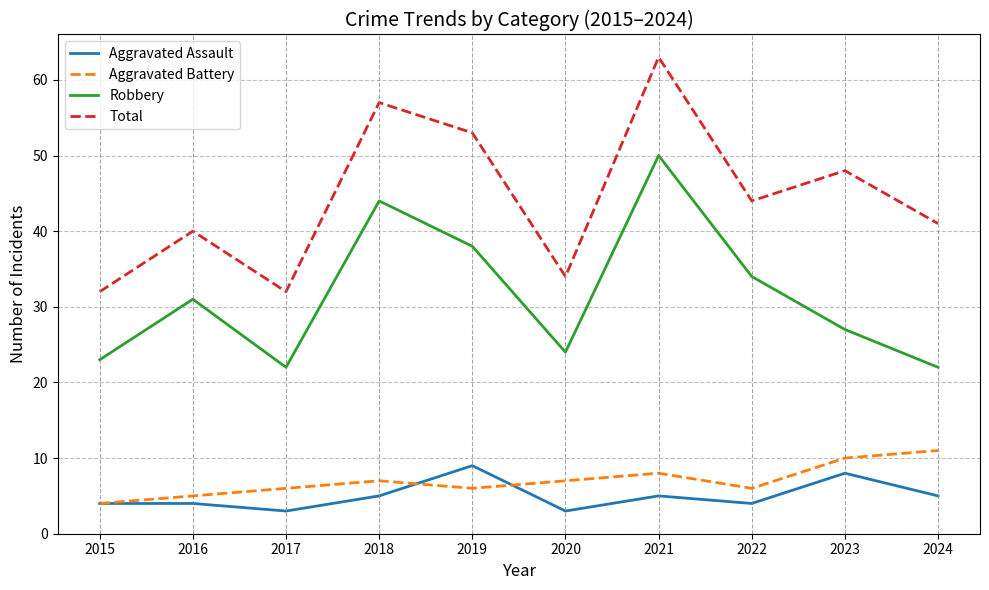

Count the Aggravated Battery values in the range 6 to 8.

6